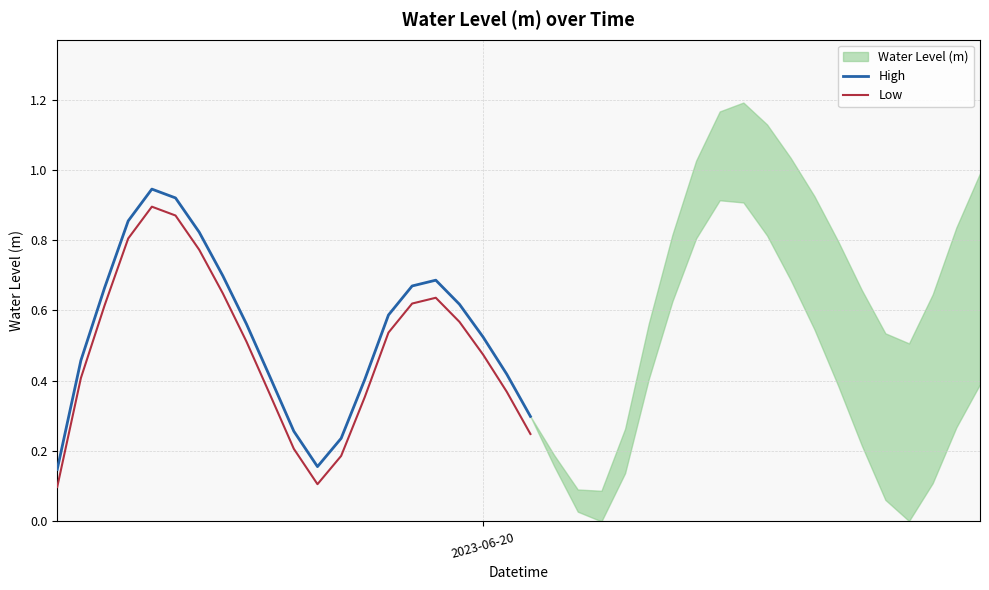

True or false: Low and High intersect in this chart.

False